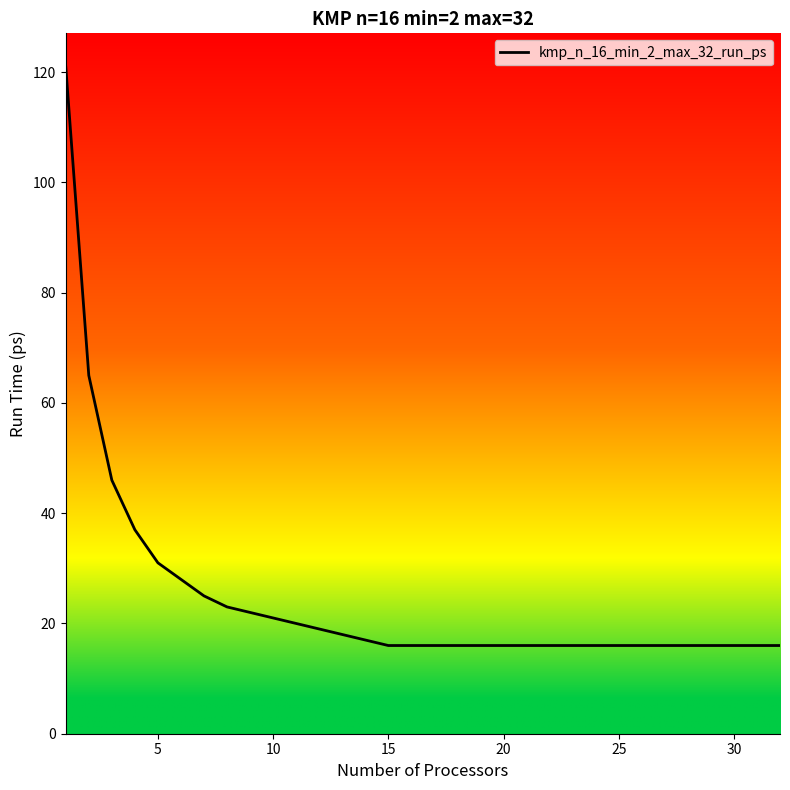

What is the smallest value displayed?

16